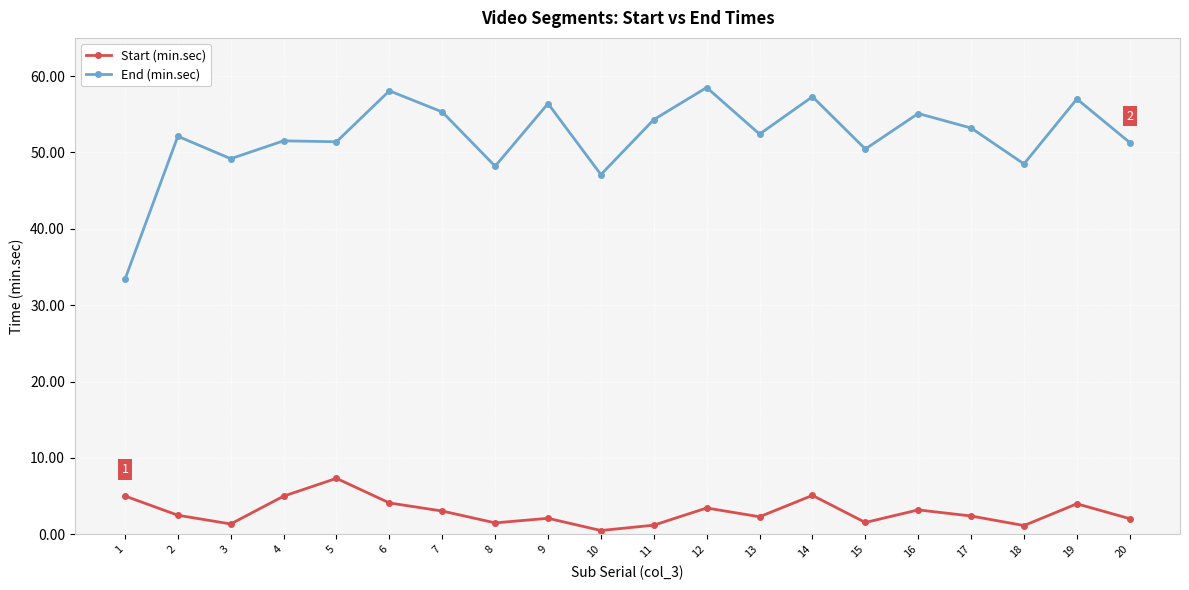

True or false: Start (min.sec) and End (min.sec) intersect in this chart.

False